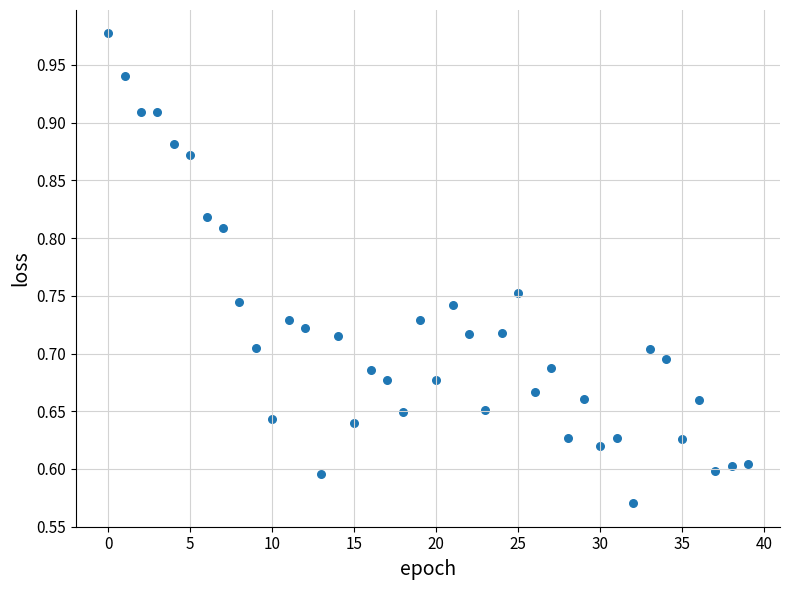

What is the range of Y values (max minus min)?

0.4